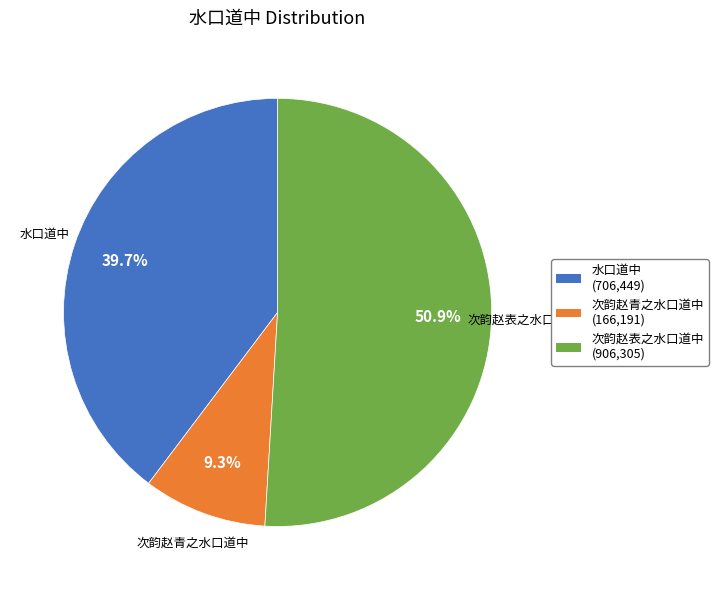

Which category has the biggest portion of the pie?

次韵赵表之水口道中